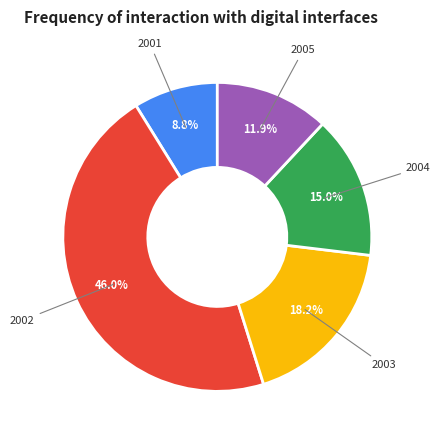

Does any single category account for the majority?

No